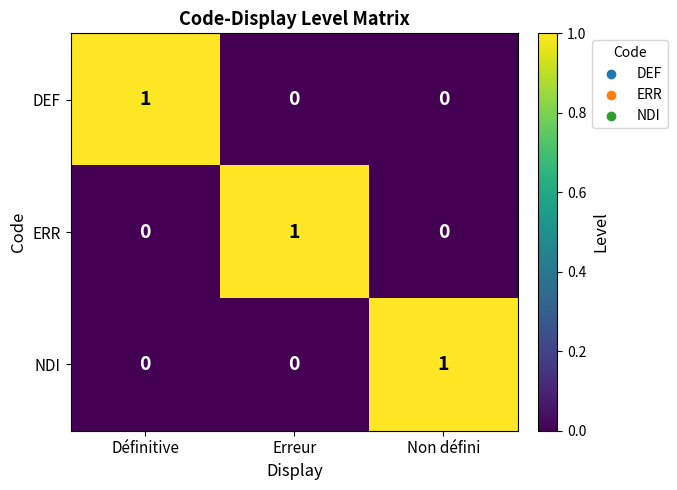

Reading right to left, what are all the values shown in this chart?

DEF: Non défini=0	Erreur=0	Définitive=1
ERR: Non défini=0	Erreur=1	Définitive=0
NDI: Non défini=1	Erreur=0	Définitive=0